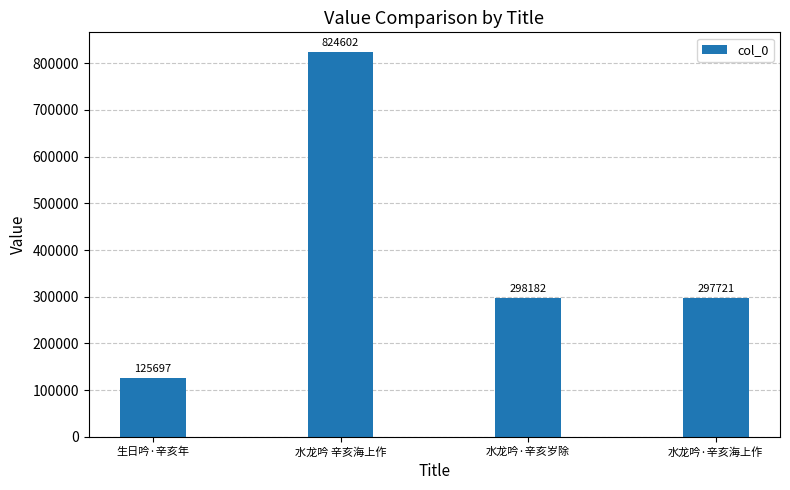

Are the bars grouped side by side (vs. stacked)?

No